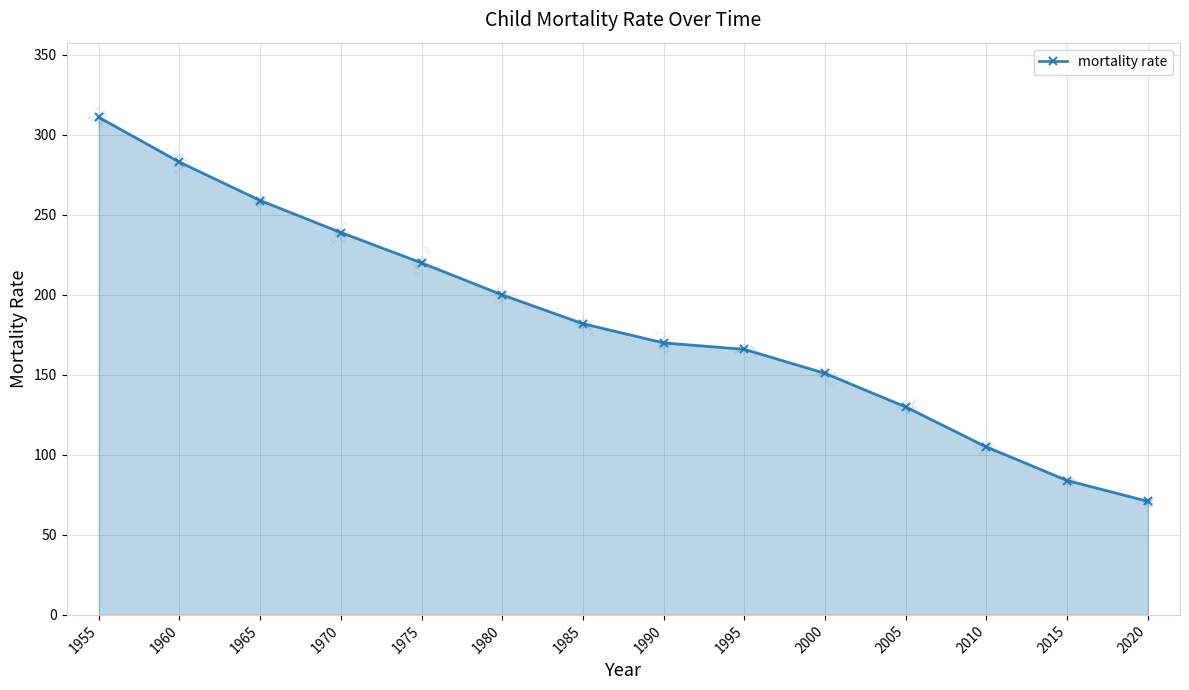

Which has a higher value, 1995 or 1990?

1990